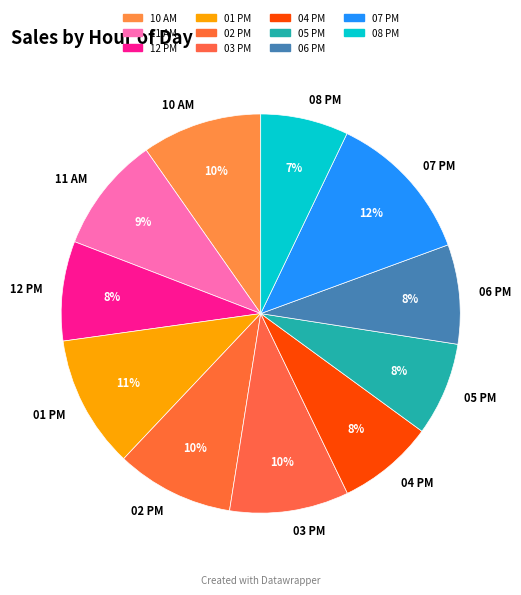

To the nearest percent, what is the difference between the 08 PM and 07 PM slice percentages?

5%